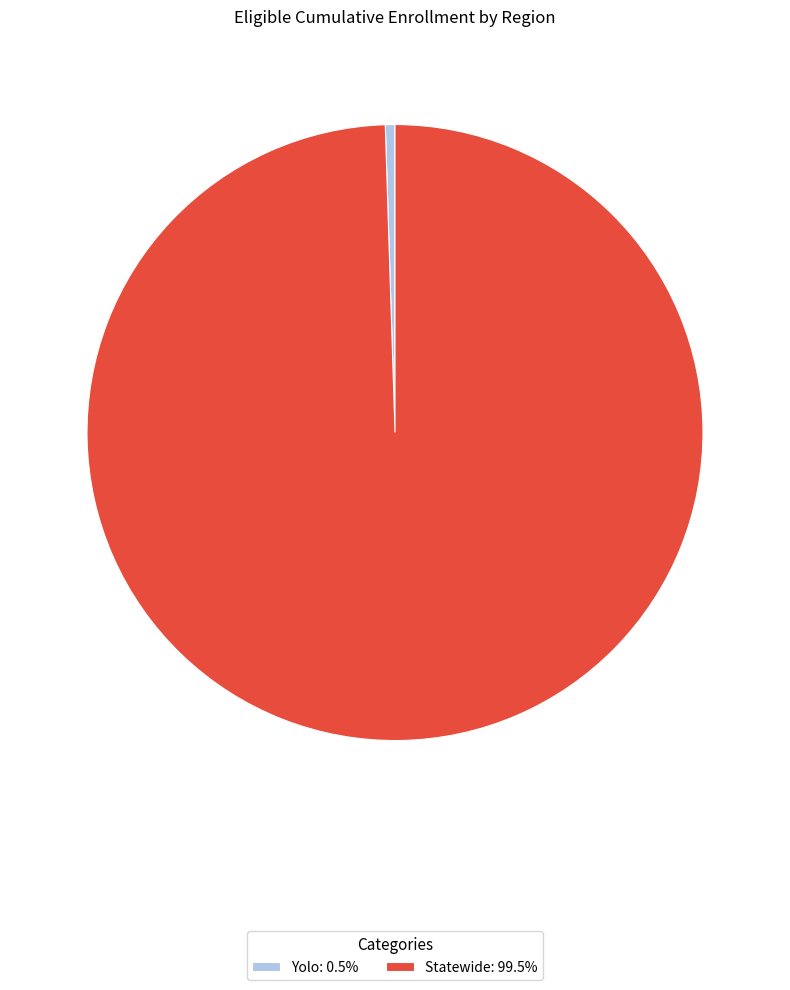

Is the sum of Statewide: 99.5% and Yolo: 0.5% greater than half?

Yes